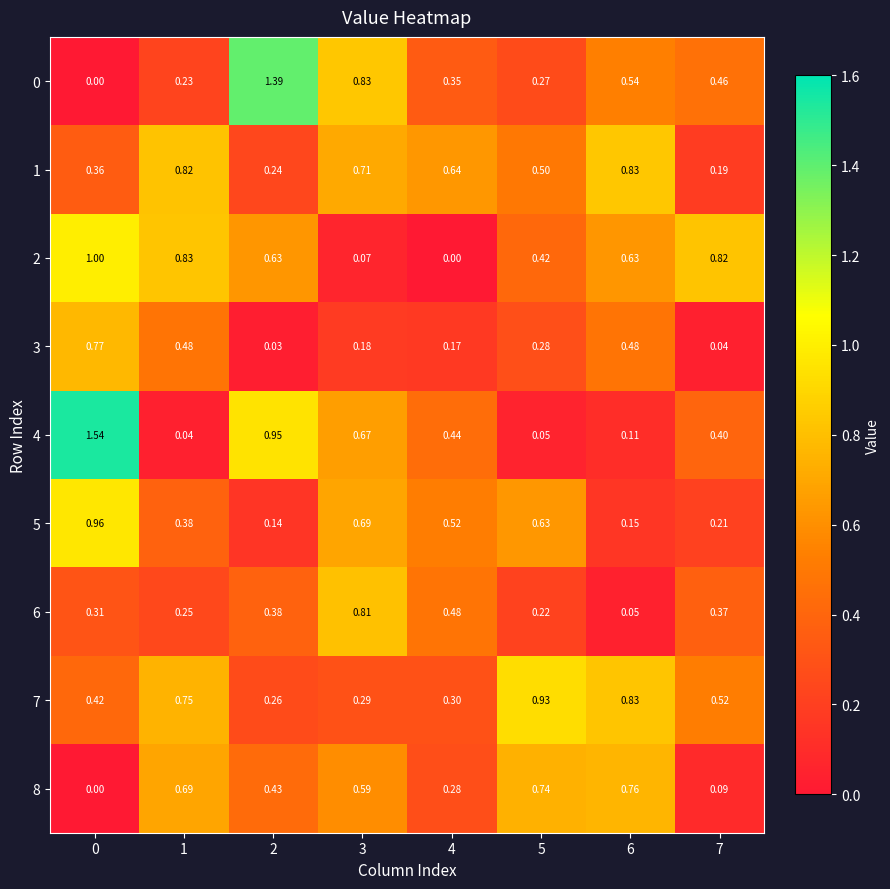

Is the value of 5 at 5 greater than the value of 3 at 0?

No